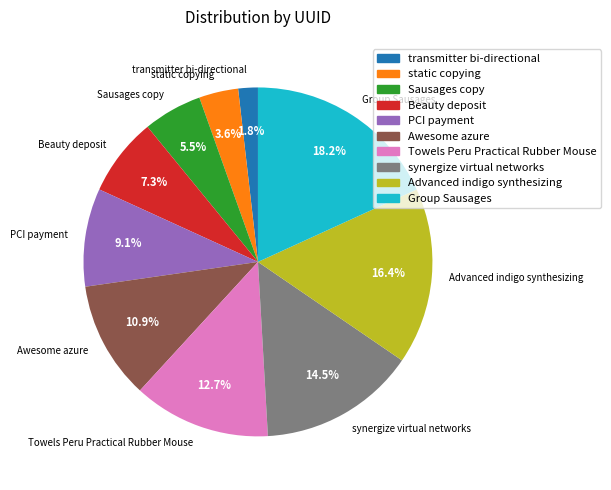

Which category has the smallest portion of the pie?

transmitter bi-directional